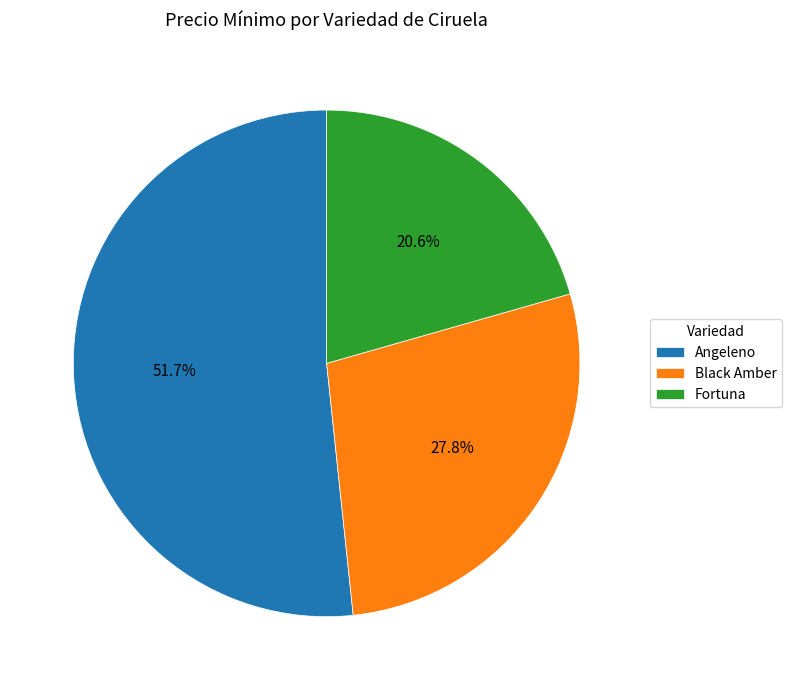

What is the smallest slice in the pie chart?

Fortuna